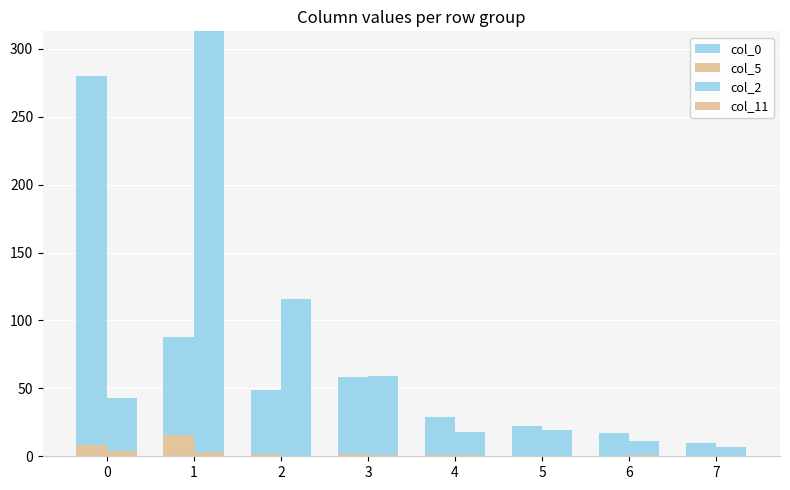

The col_5 series shows -10 at 5. True or false?

False